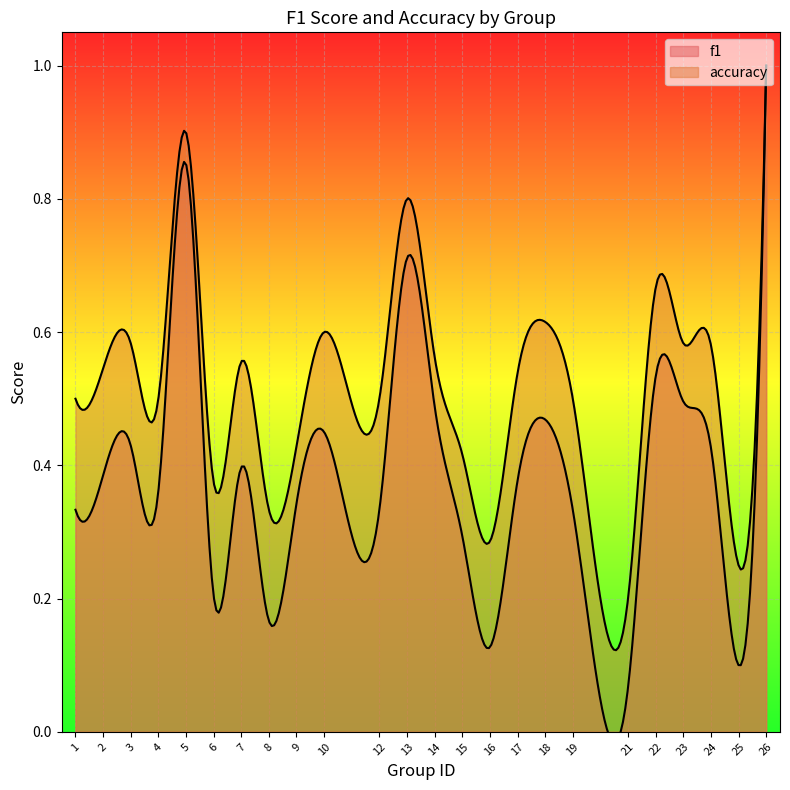

How many categories are shown in the chart?

24